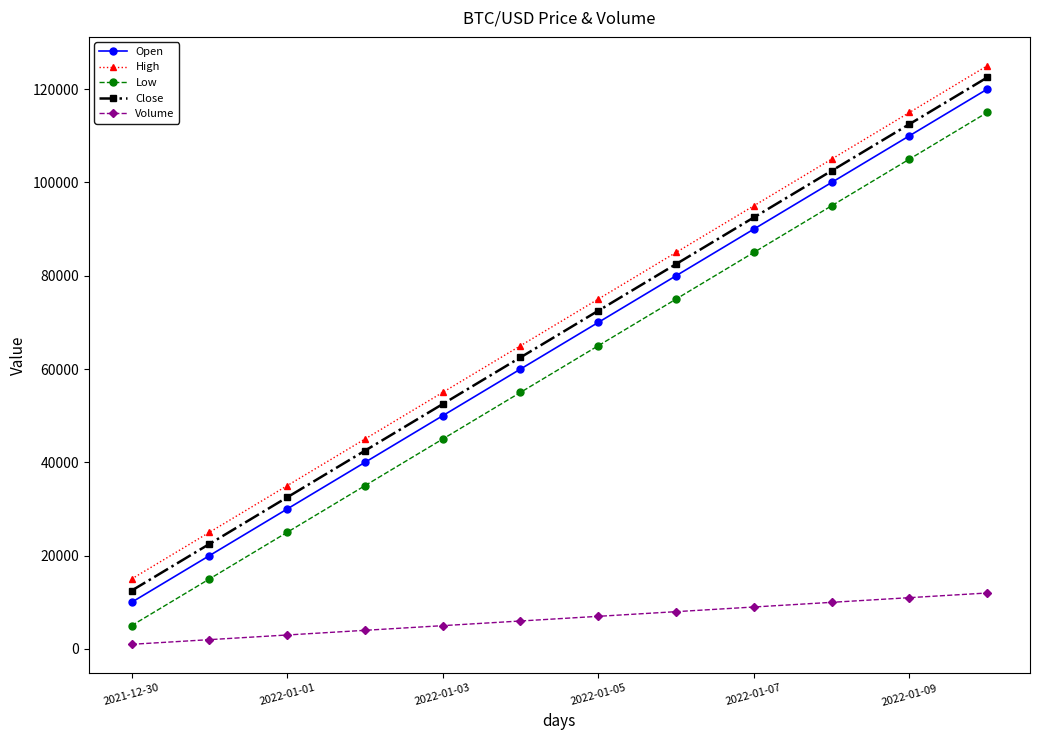

At how many categories does at least one series exceed 67844?

6